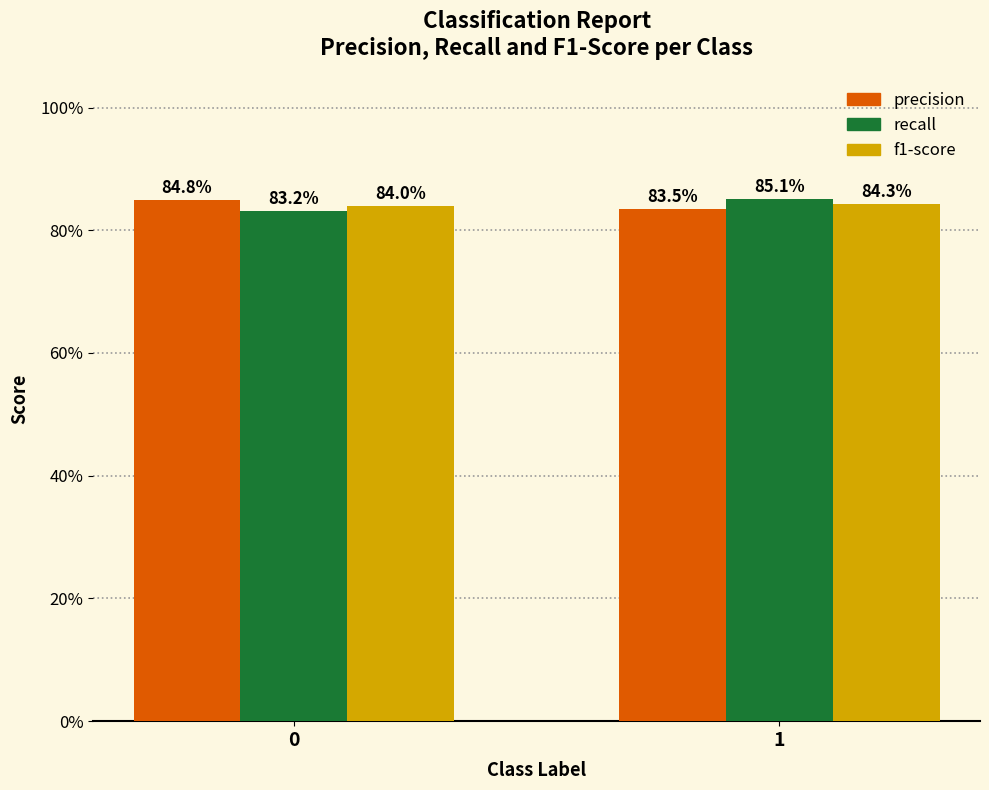

Are the bars horizontal?

No